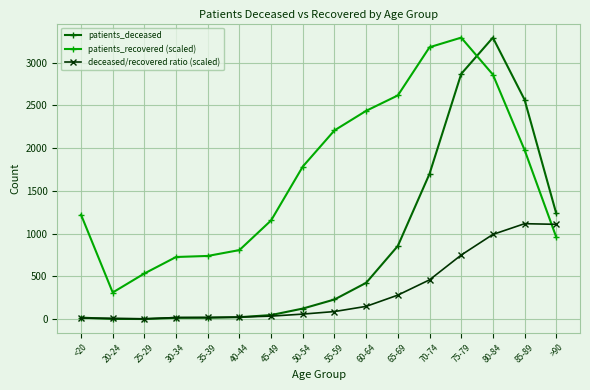

Which series ends up on top after the final intersection of patients_deceased and patients_recovered (scaled)?

patients_deceased